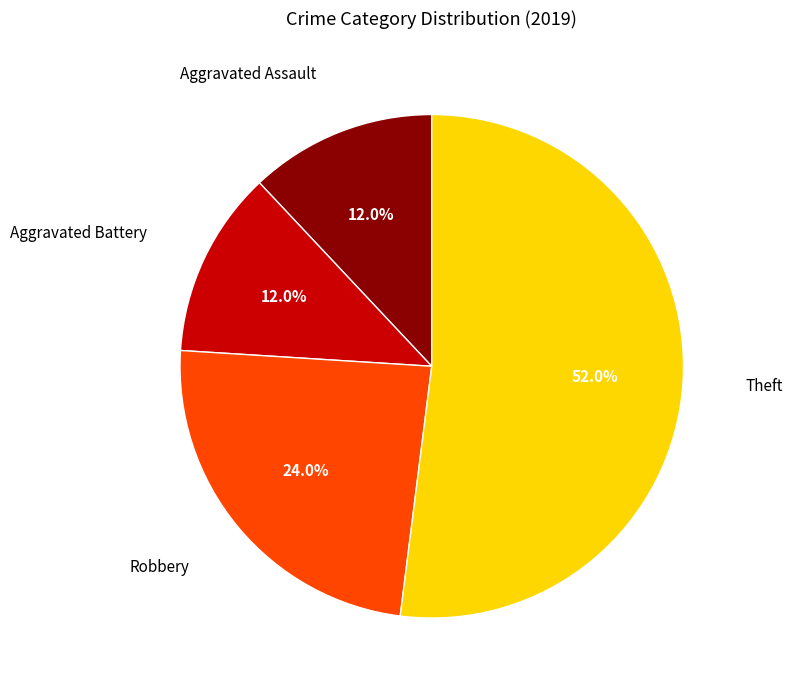

Is there a majority slice in this chart?

Yes